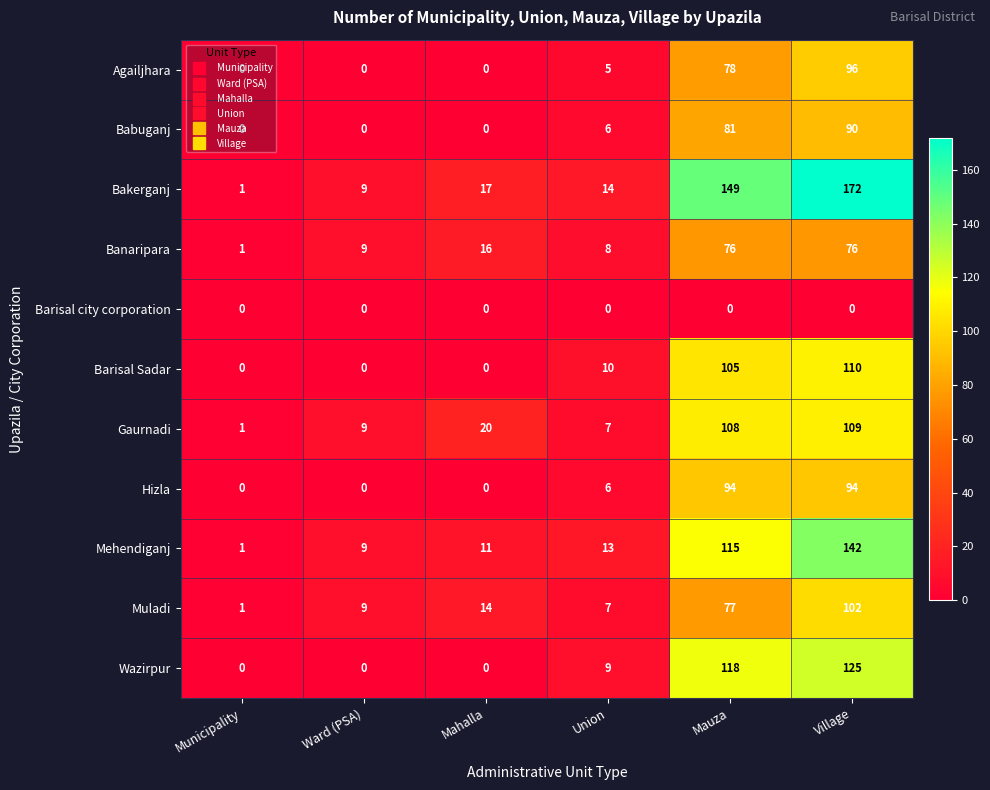

What is the greatest value displayed?

172